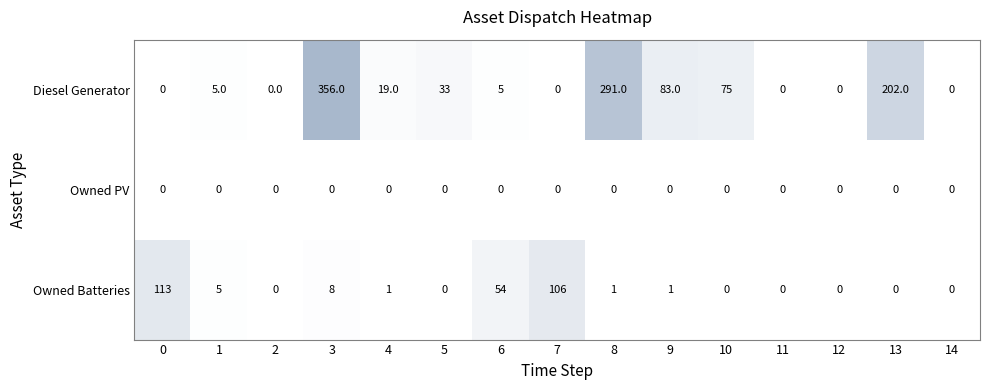

At which category is the sum across all series the highest?

3